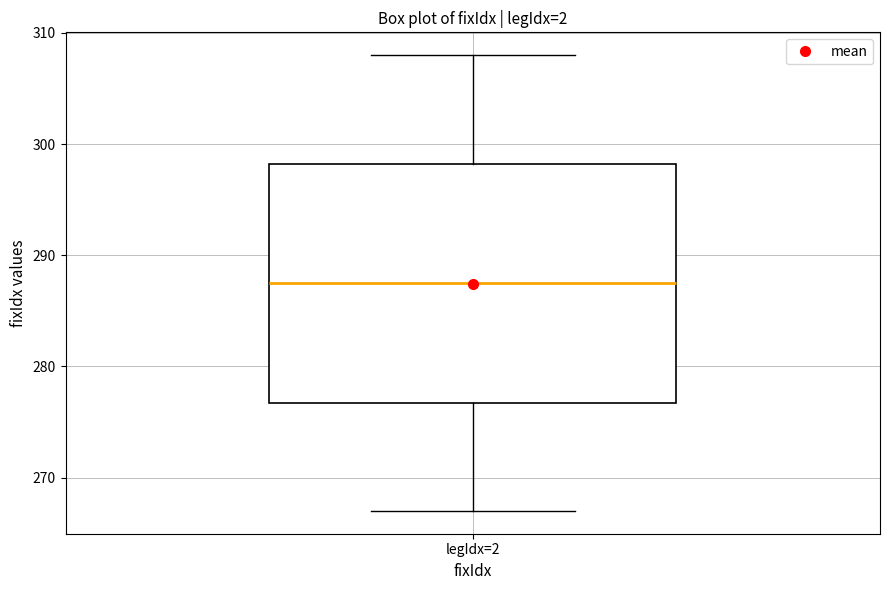

Read this box plot against the y-axis: the position of the median line, the range covered by the box, and the ends of both whiskers. The values are not printed on the chart, so give them approximately, as read against the axis.

median 288, box 277 to 298, whiskers 267 to 308